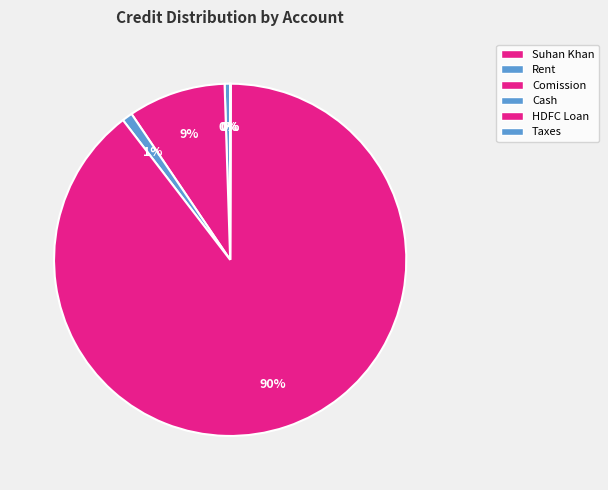

To the nearest percent, what percentage of the pie is Comission?

9%